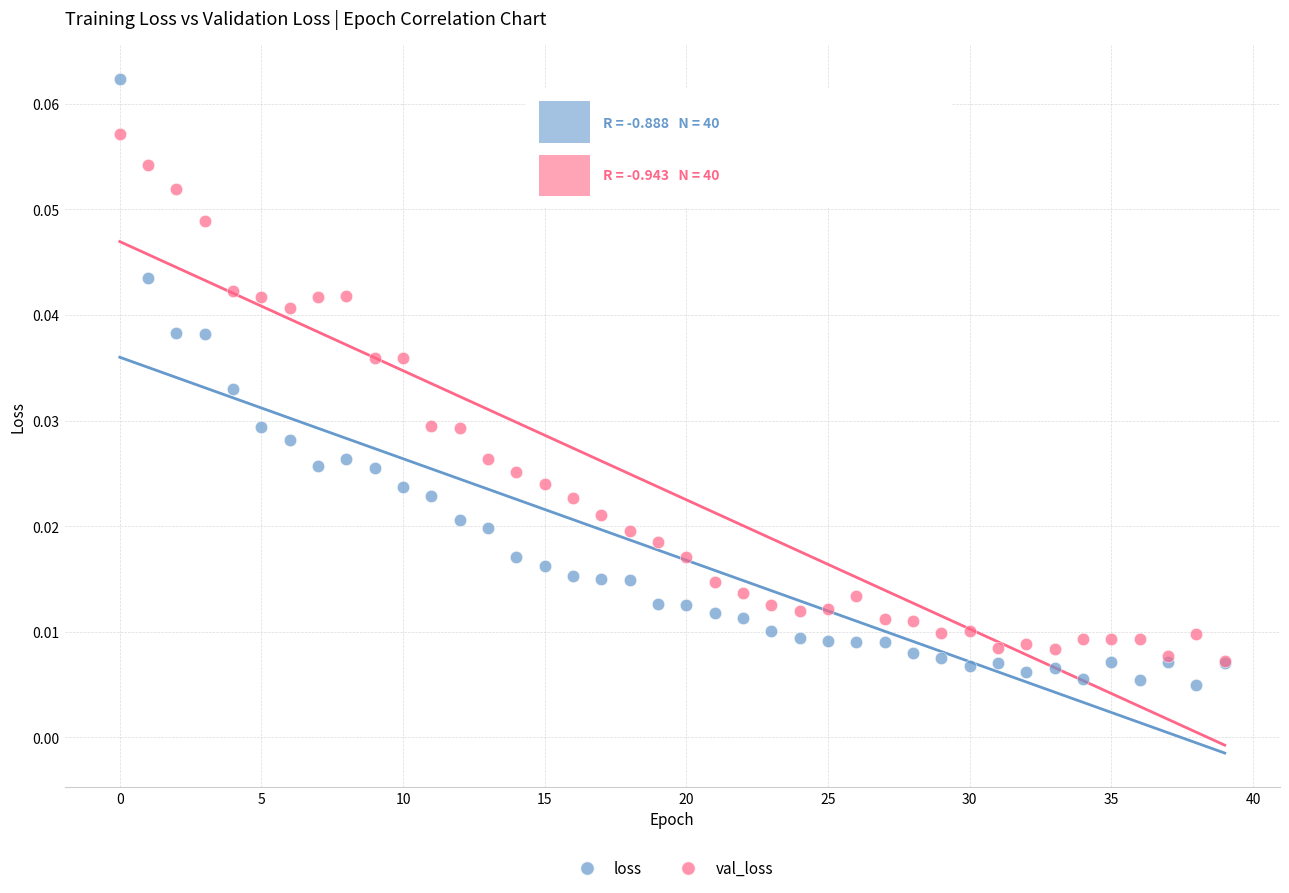

Which series contains the lowest Y value?

loss